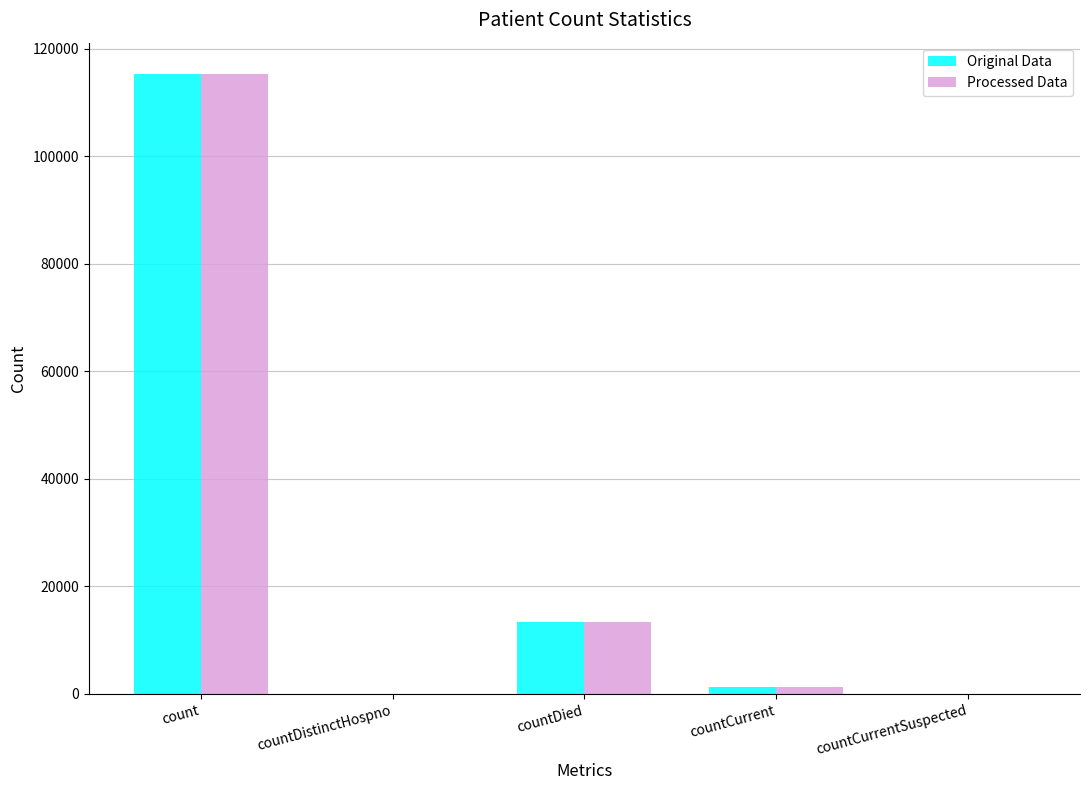

Count the number of data series in this chart.

2